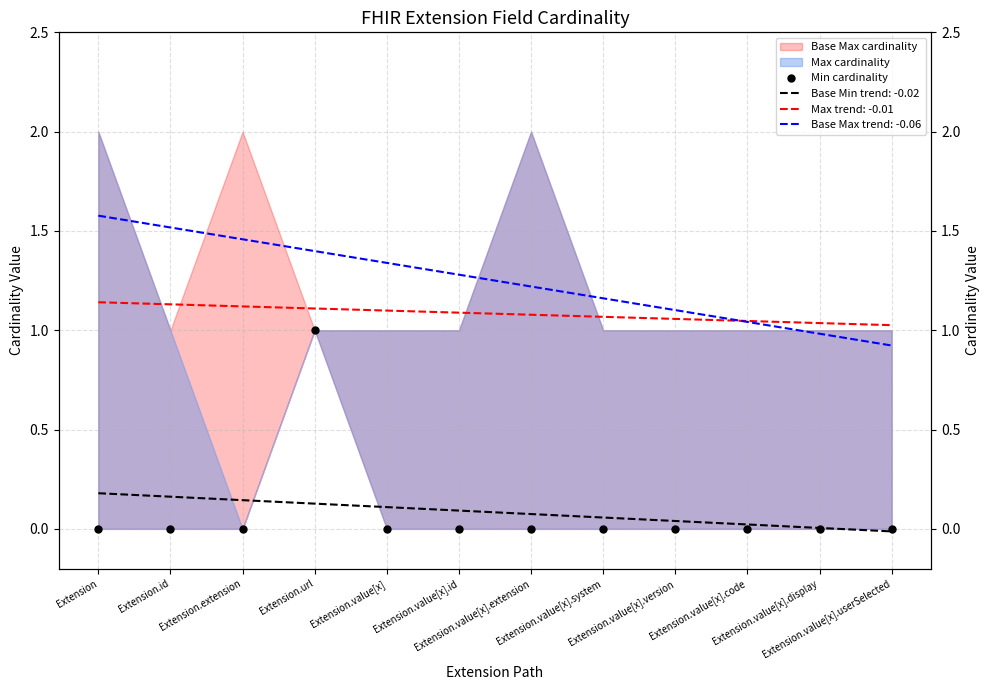

What is the sum of the values at Extension.value[x].display and Extension.url?

1